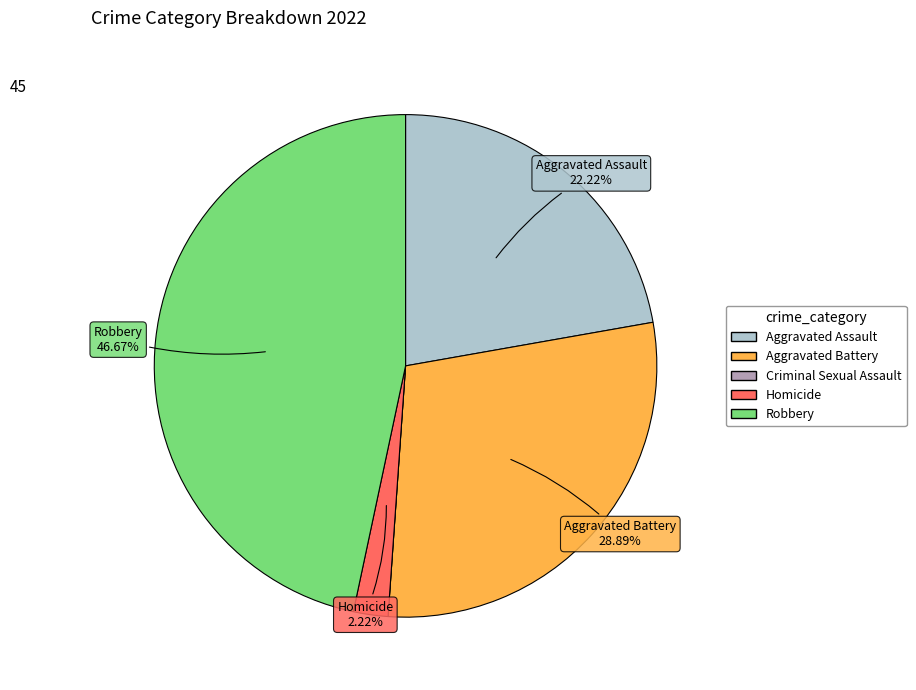

Does Robbery account for over 50% of the chart?

No